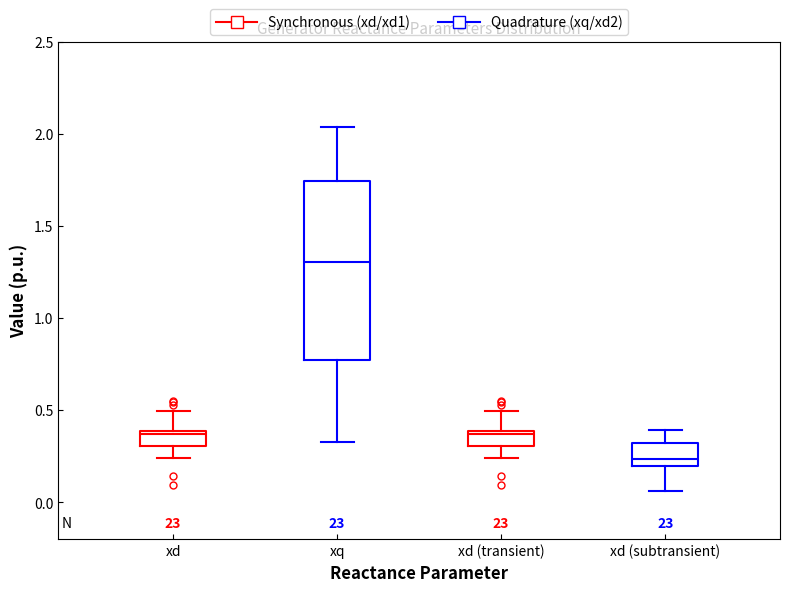

Which box has the lowest median line?

xd (subtransient)